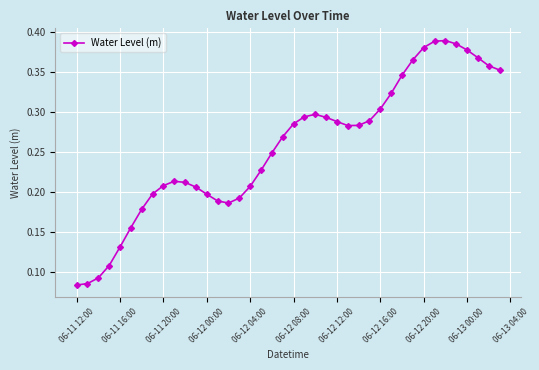

How many points are higher than both their immediate neighbors (excluding endpoints)?

3